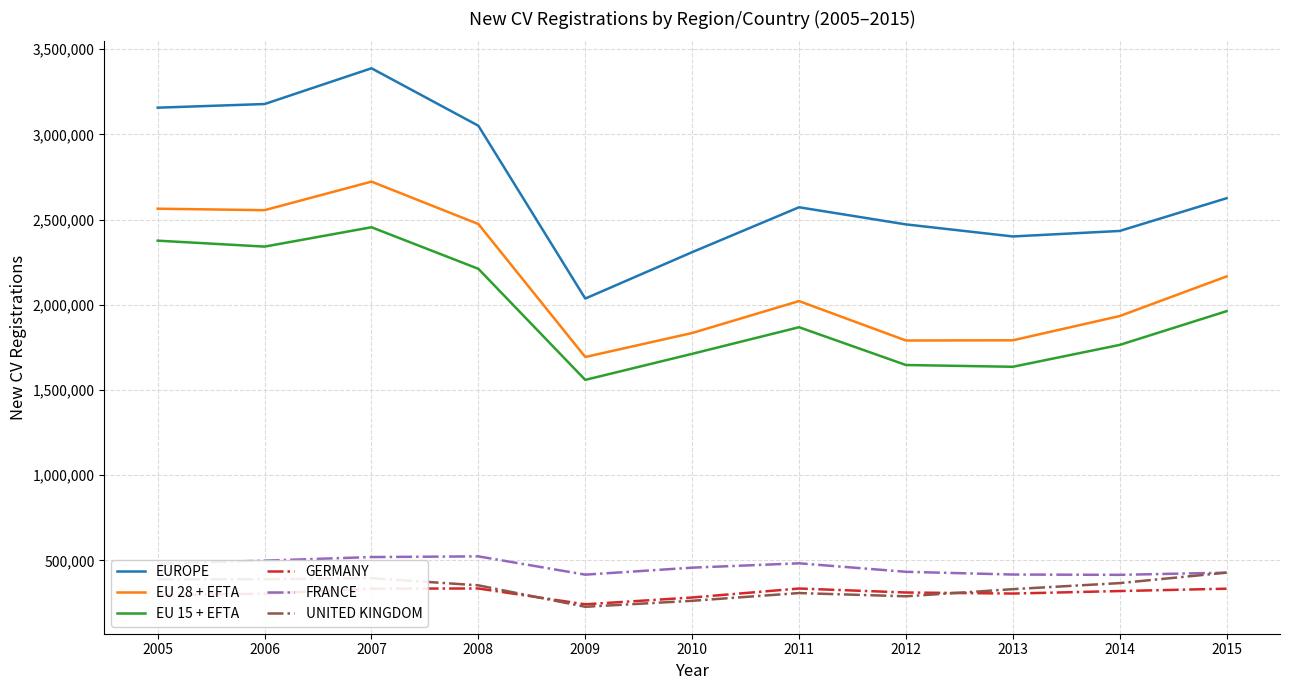

Count the number of categories in the chart.

11